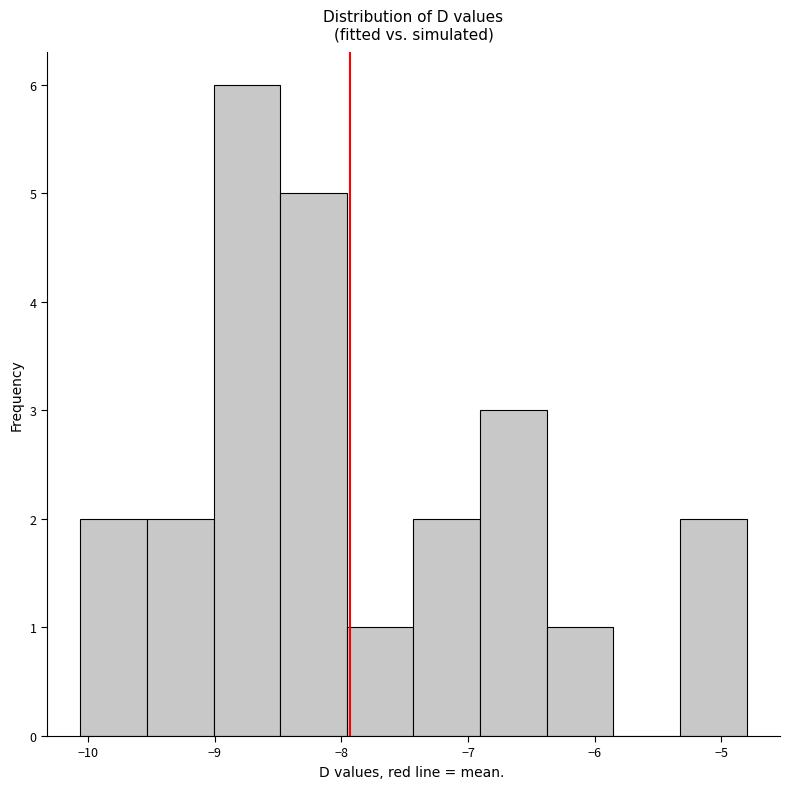

Reading left to right, list every bar in this chart as the range it spans on the x-axis followed by its height. Neither the bar edges nor the heights are printed on the chart, so give them approximately, as read against the axes.

-10.1 to -9.5: 2
-9.5 to -9.0: 2
-9.0 to -8.5: 6
-8.5 to -8.0: 5
-8.0 to -7.4: 1
-7.4 to -6.9: 2
-6.9 to -6.4: 3
-6.4 to -5.9: 1
-5.9 to -5.3: 0
-5.3 to -4.8: 2